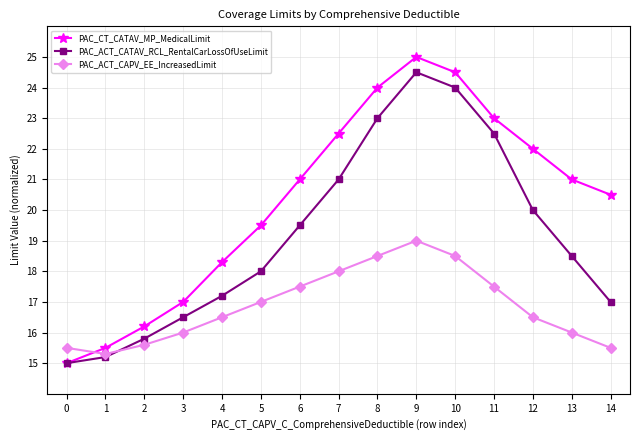

List the series in order of their overall mean, highest first.

PAC_CT_CATAV_MP_MedicalLimit, PAC_ACT_CATAV_RCL_RentalCarLossOfUseLimit, PAC_ACT_CAPV_EE_IncreasedLimit